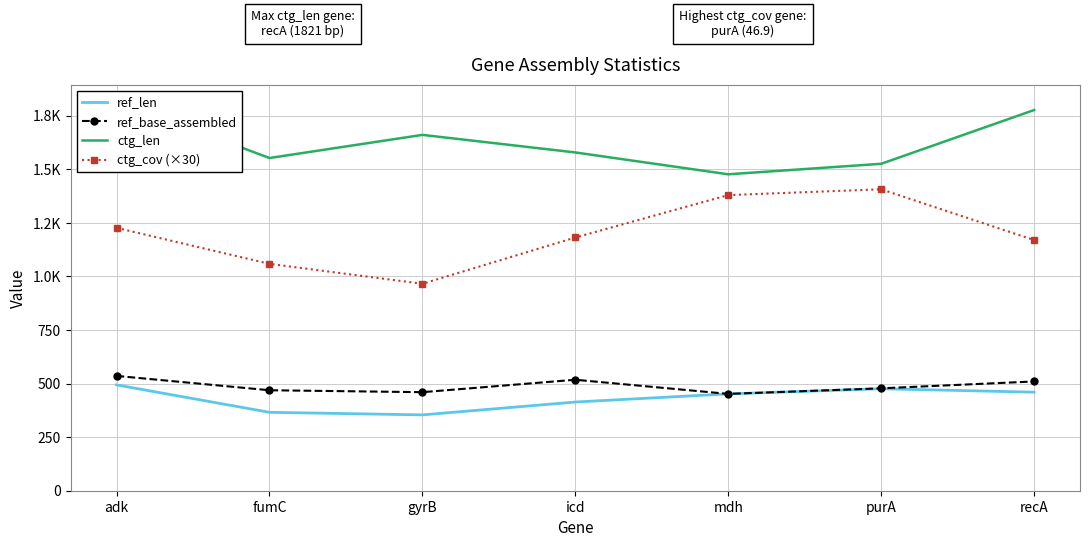

How many categories are shown in the chart?

7